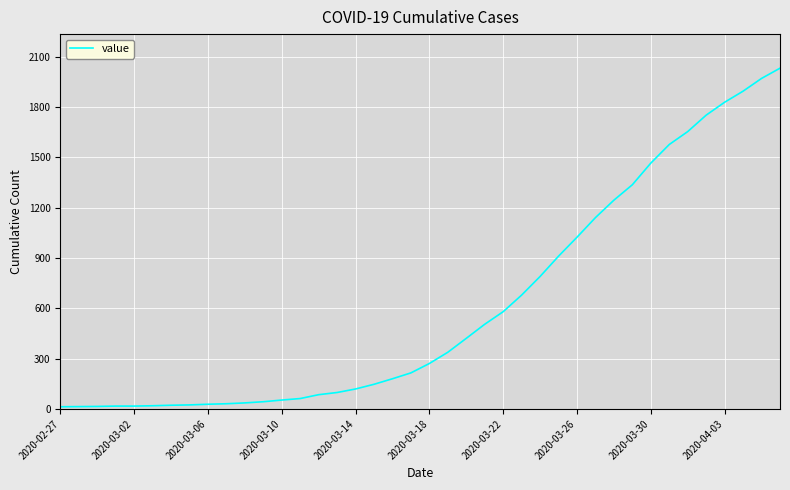

What is the maximum value shown in the chart?

2032